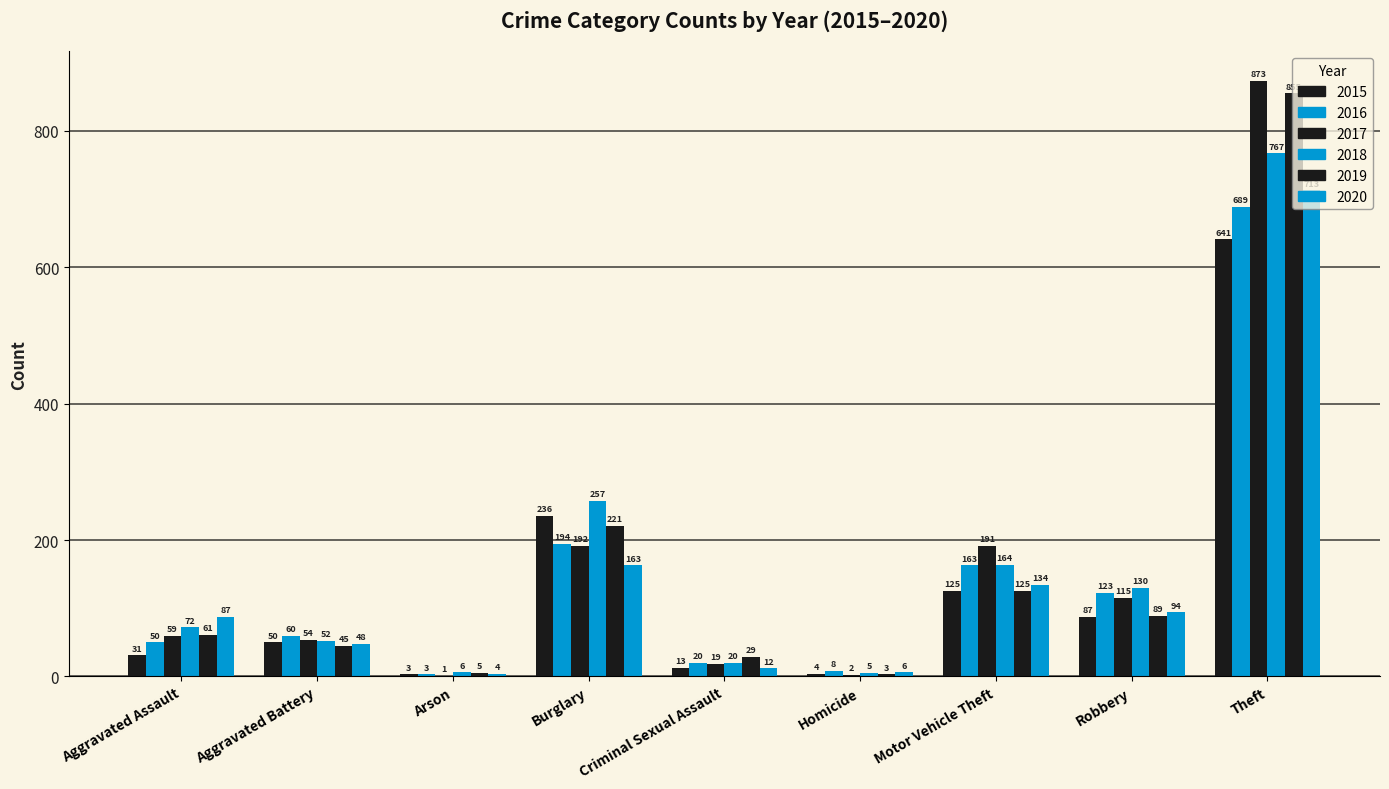

How many data points does each series have?

9